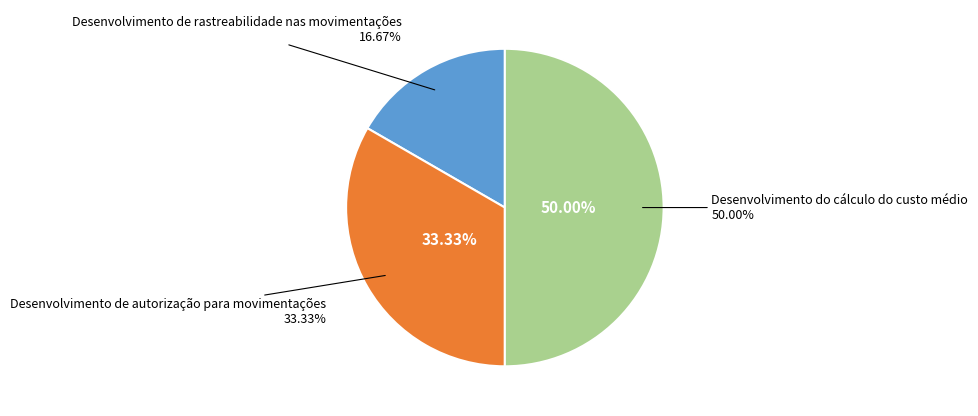

Rank the categories by value from highest to lowest.

Desenvolvimento do cálculo do custo médio, Desenvolvimento de autorização para movimentações, Desenvolvimento de rastreabilidade nas movimentações